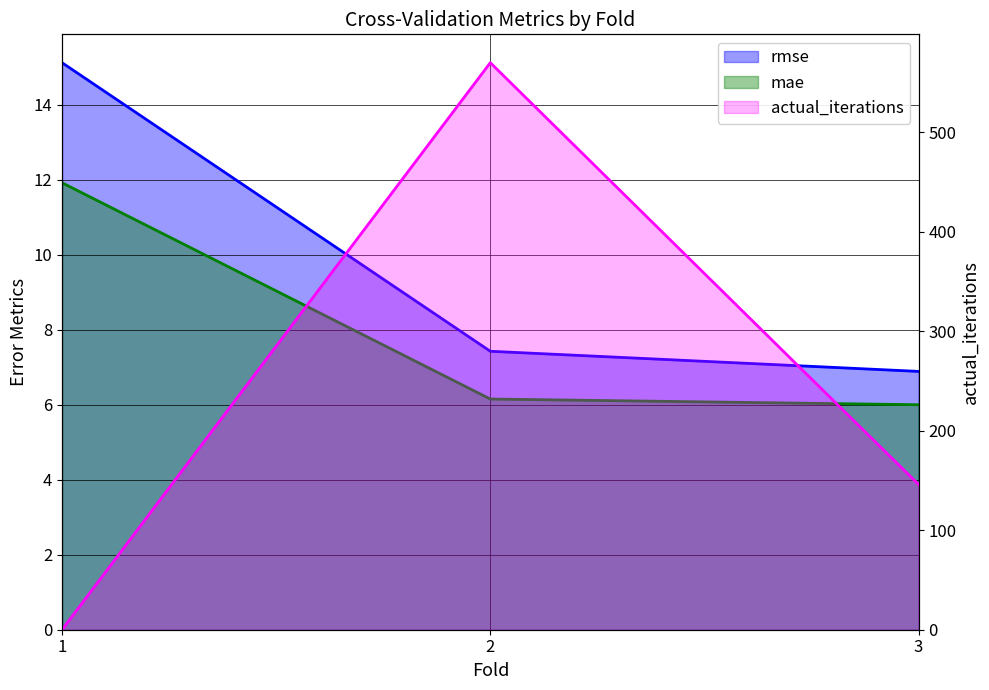

At which category is the sum across all series the highest?

2